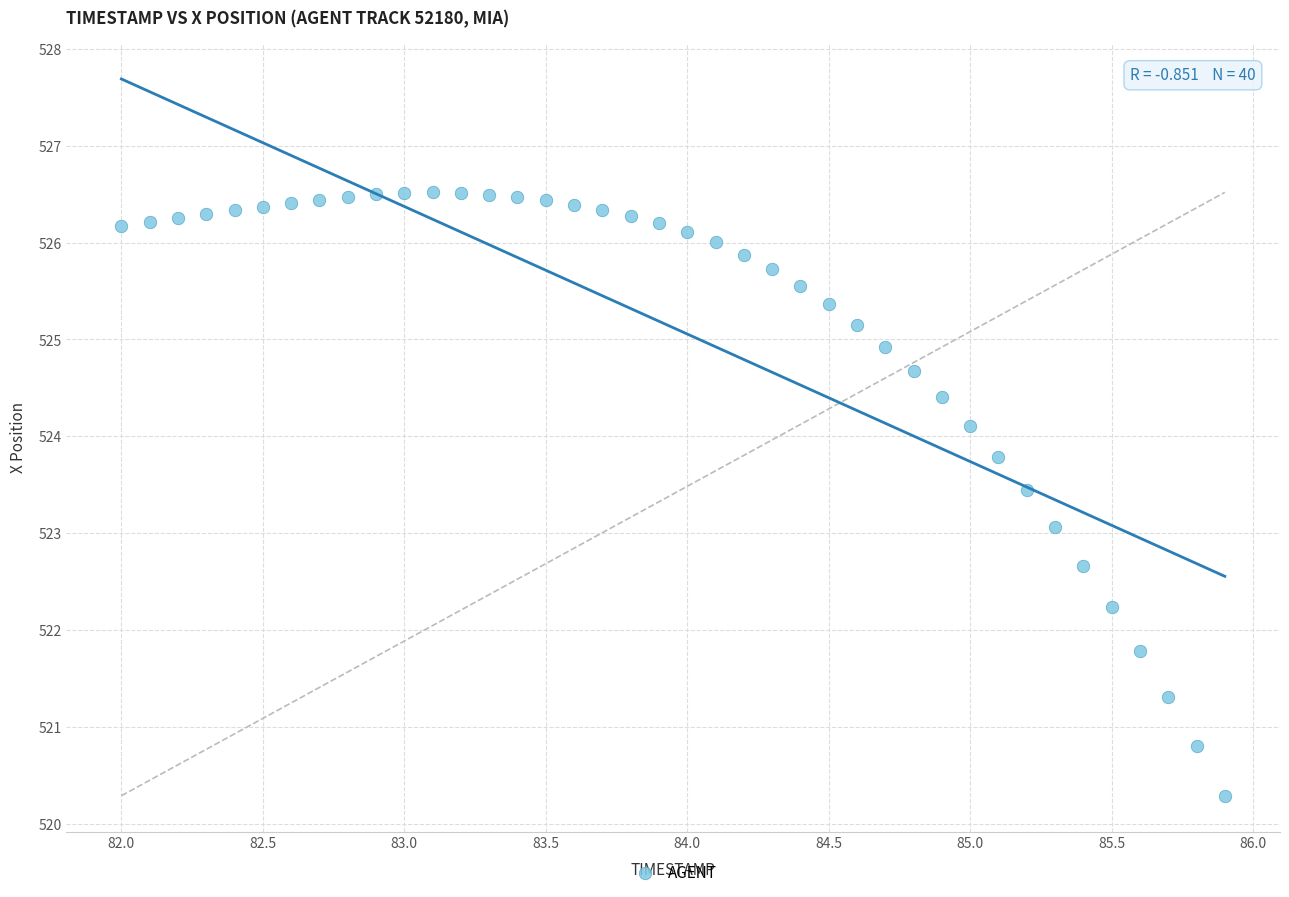

What is the range of Y values (max minus min)?

6.2